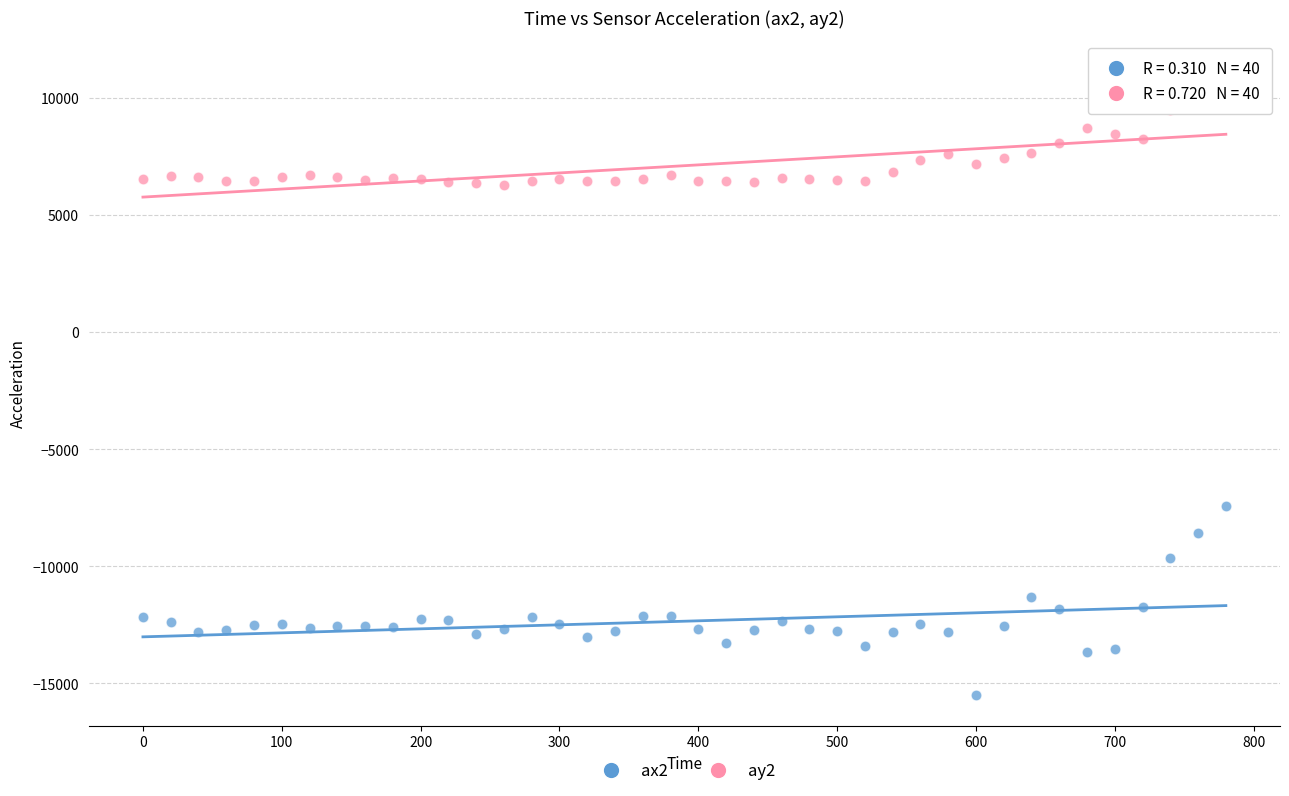

Which series reaches the minimum Y coordinate?

ax2